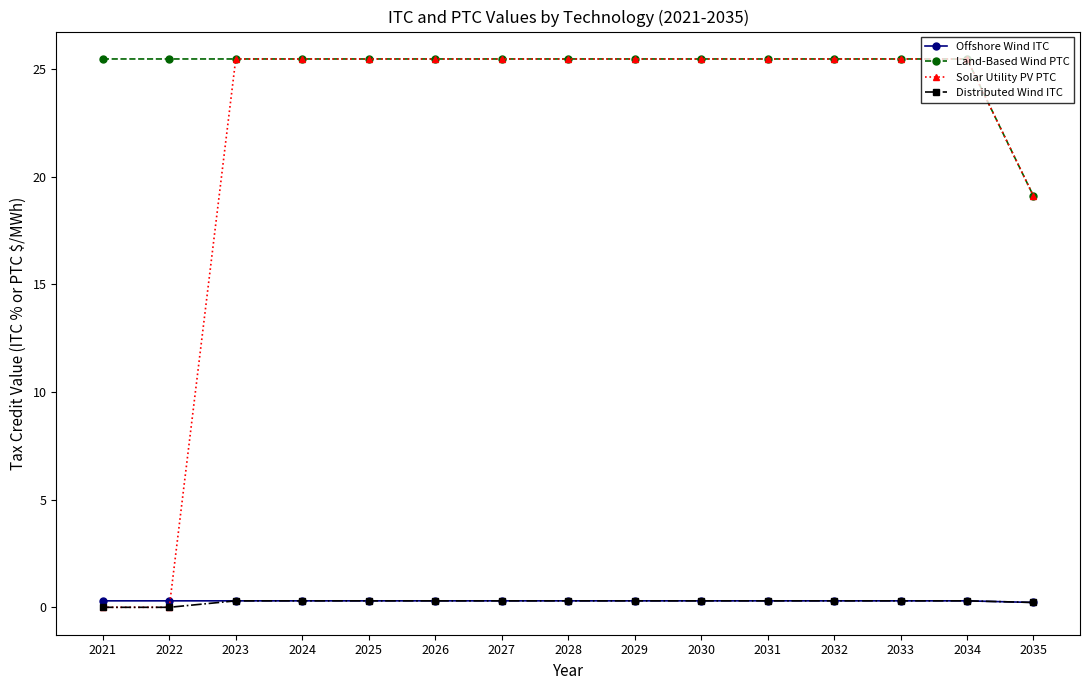

What is the total value across all series at 2030?

51.5